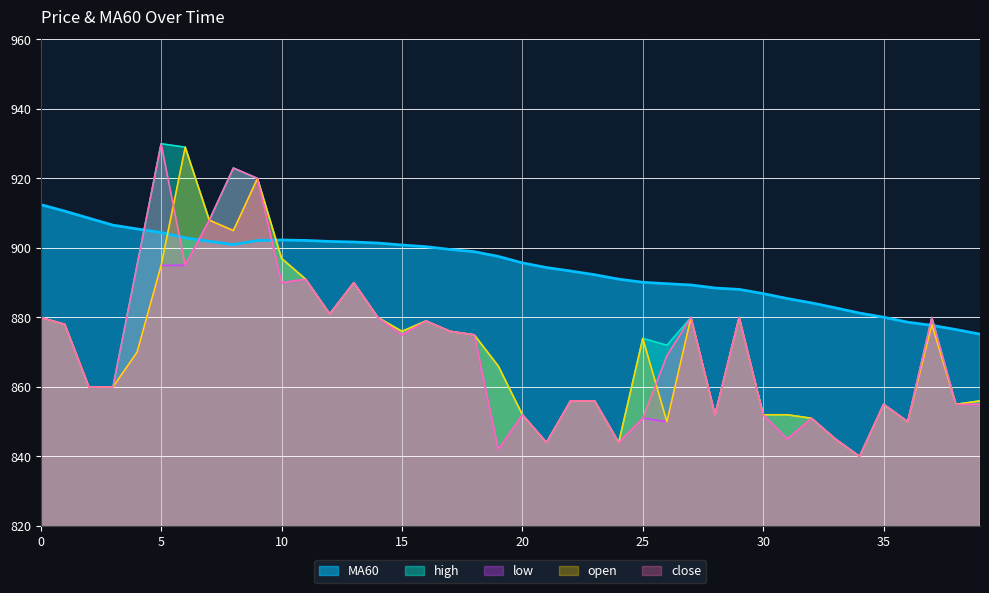

Read the low value at 28.

852.0